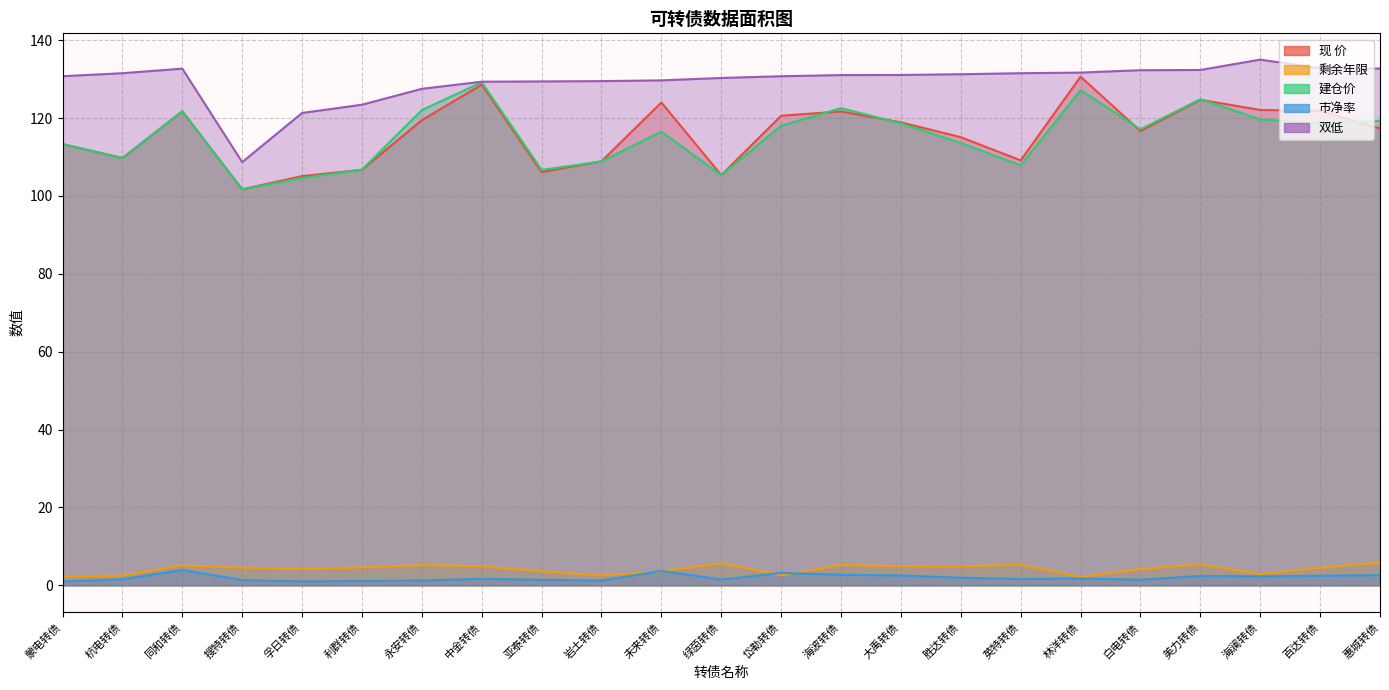

True or false: 建仓价 and 现 价 intersect in this chart.

True